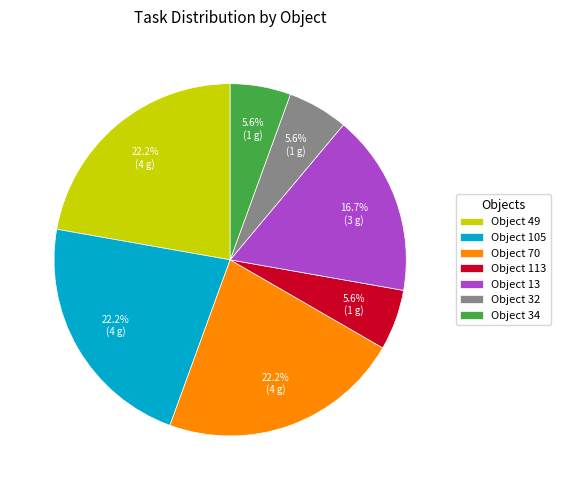

Combined, do Object 49 and Object 34 account for over 50%?

No